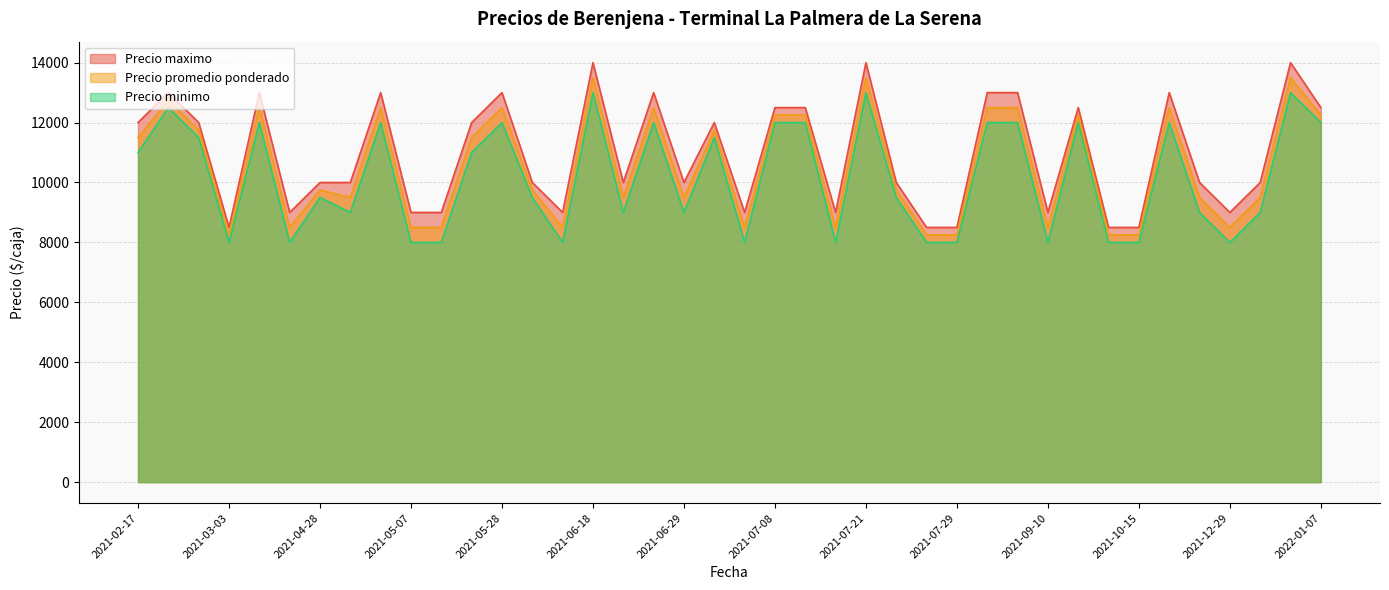

Reading left to right, transcribe all the data shown in this chart.

Precio minimo: 11000	12500	11500	8000	12000	8000	9500	9000	12000	8000	8000	11000	12000	9500	8000	13000	9000	12000	9000	11500	8000	12000	12000	8000	13000	9500	8000	8000	12000	12000	8000	12000	8000	8000	12000	9000	8000	9000	13000	12000
Precio maximo: 12000	13000	12000	8500	13000	9000	10000	10000	13000	9000	9000	12000	13000	10000	9000	14000	10000	13000	10000	12000	9000	12500	12500	9000	14000	10000	8500	8500	13000	13000	9000	12500	8500	8500	13000	10000	9000	10000	14000	12500
Precio promedio ponderado: 11500	12750	11750	8250	12500	8500	9750	9500	12500	8500	8500	11500	12500	9750	8500	13500	9500	12500	9500	11750	8500	12250	12250	8500	13500	9750	8250	8250	12500	12500	8500	12250	8250	8250	12500	9500	8500	9500	13500	12250